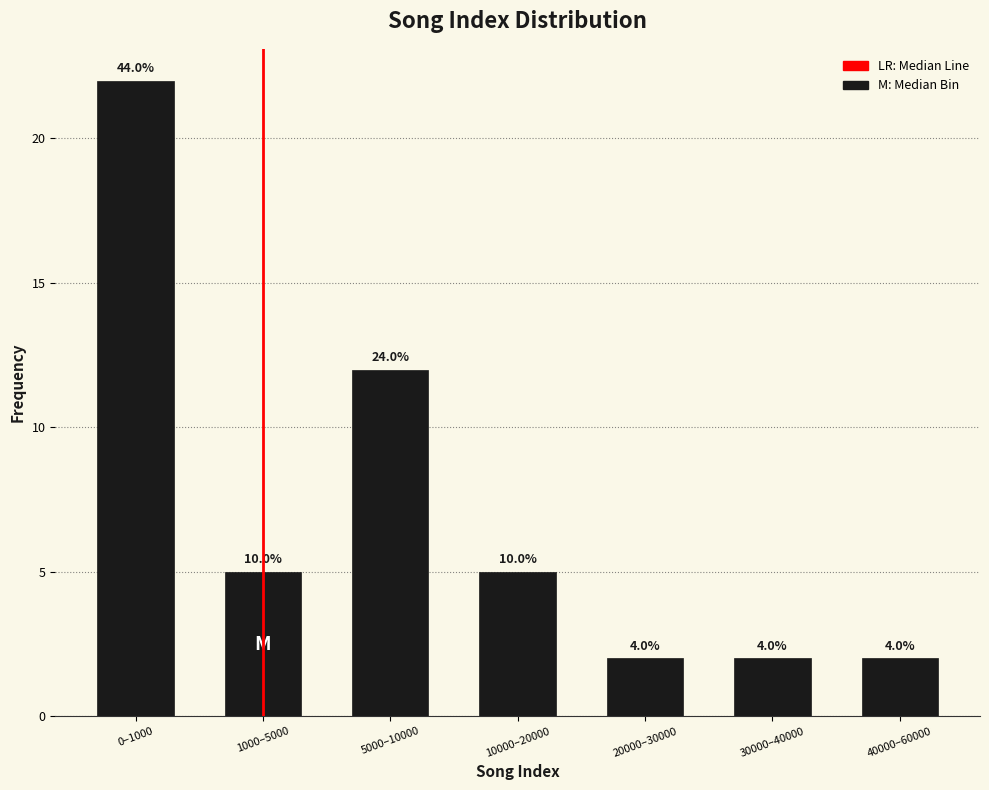

Are the bars horizontal?

No